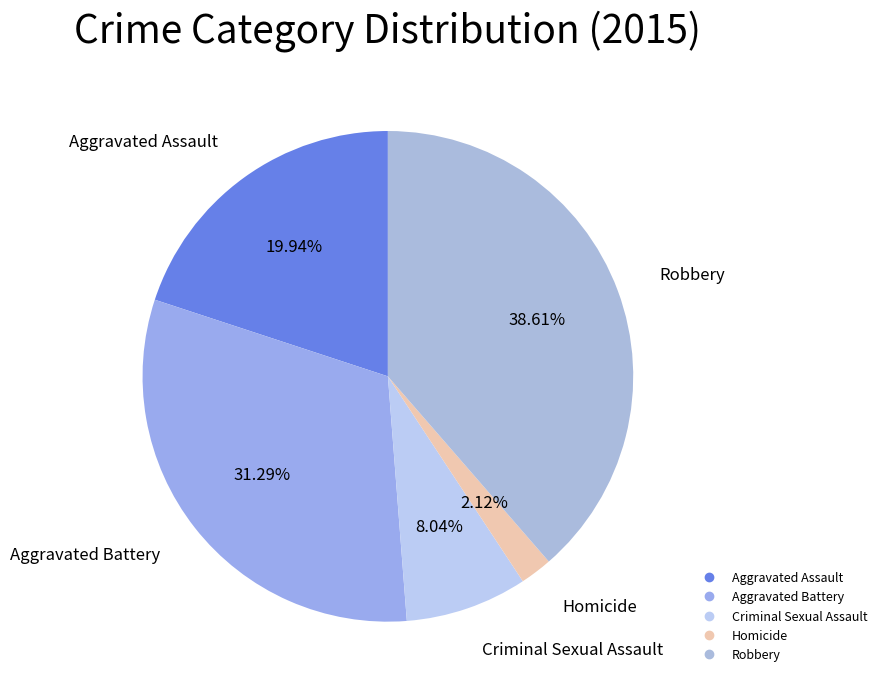

Combined, what portion of the pie is Robbery and Homicide?

40.7%